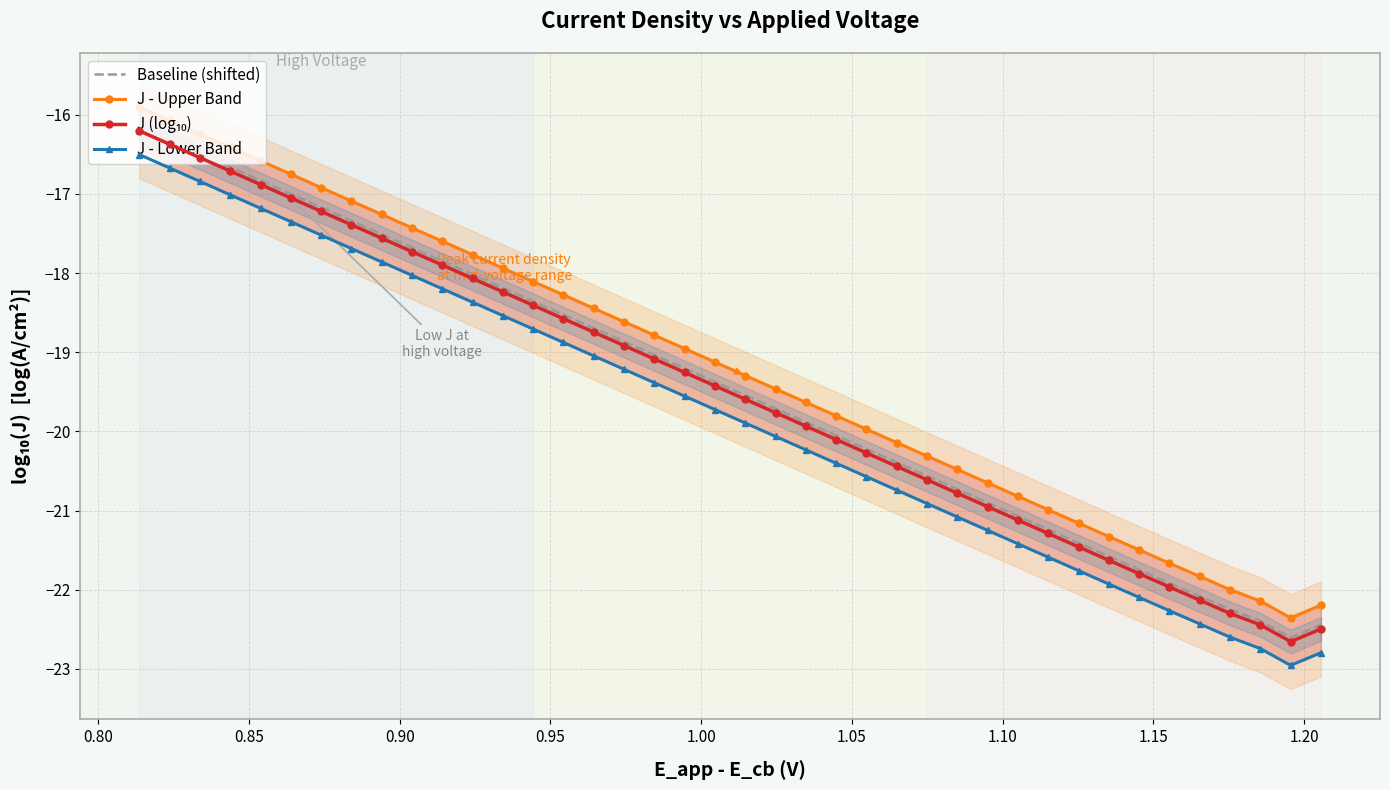

What is the value of the J - Lower Band point at the 20th from the left?

-19.7